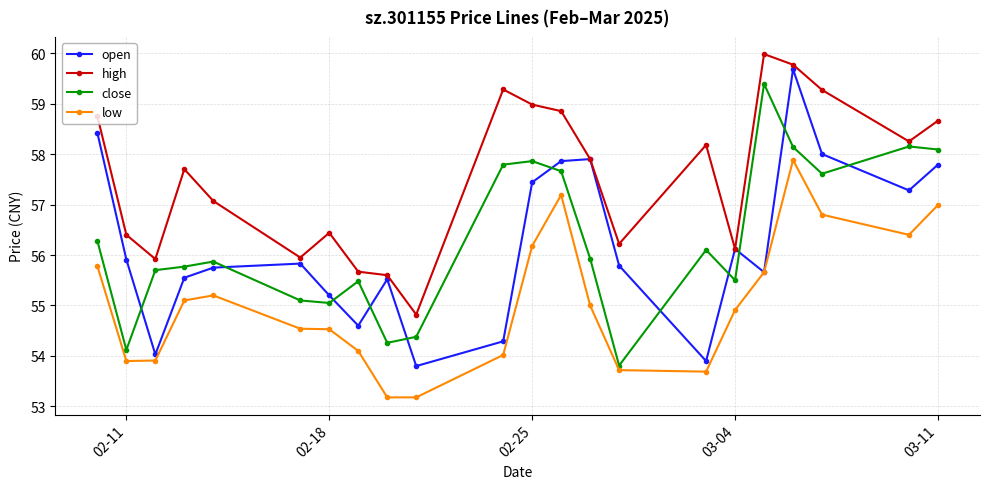

How many intersections are there between open and close?

11